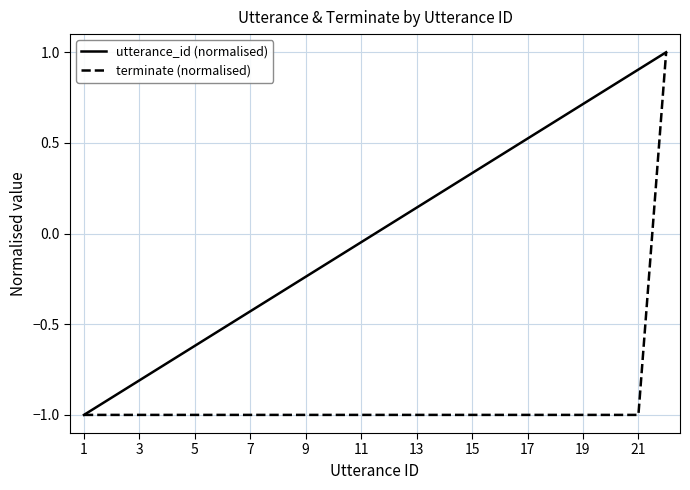

Which series has the largest total across all categories?

utterance_id (normalised)